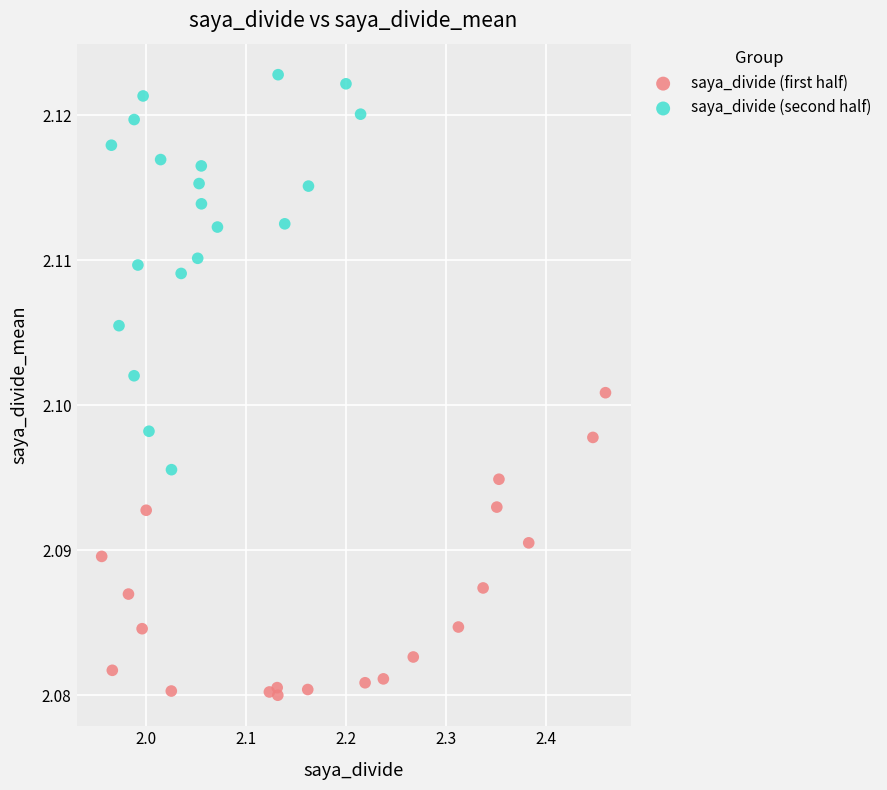

Which series has the largest Y range (max minus min)?

saya_divide (second half)